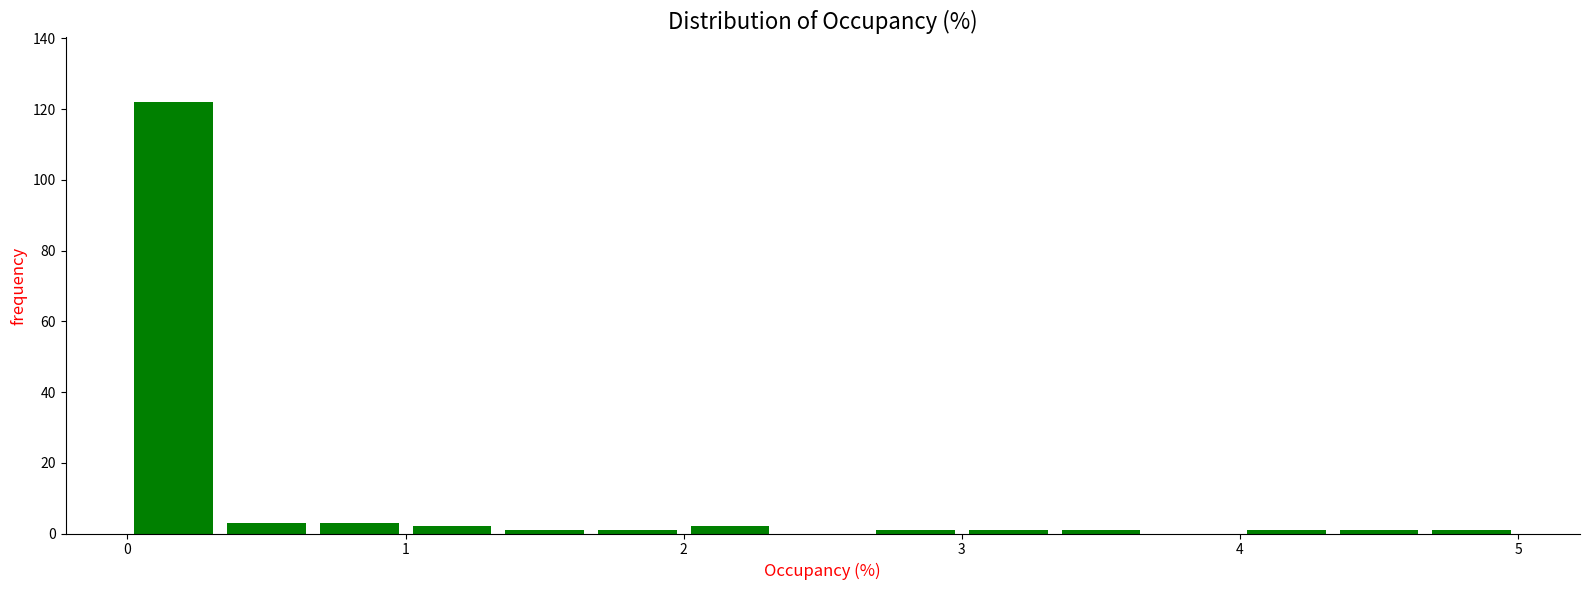

Around what value on the x-axis is the tallest bar? Give the approximate position of its centre, as read against the axis.

0.2